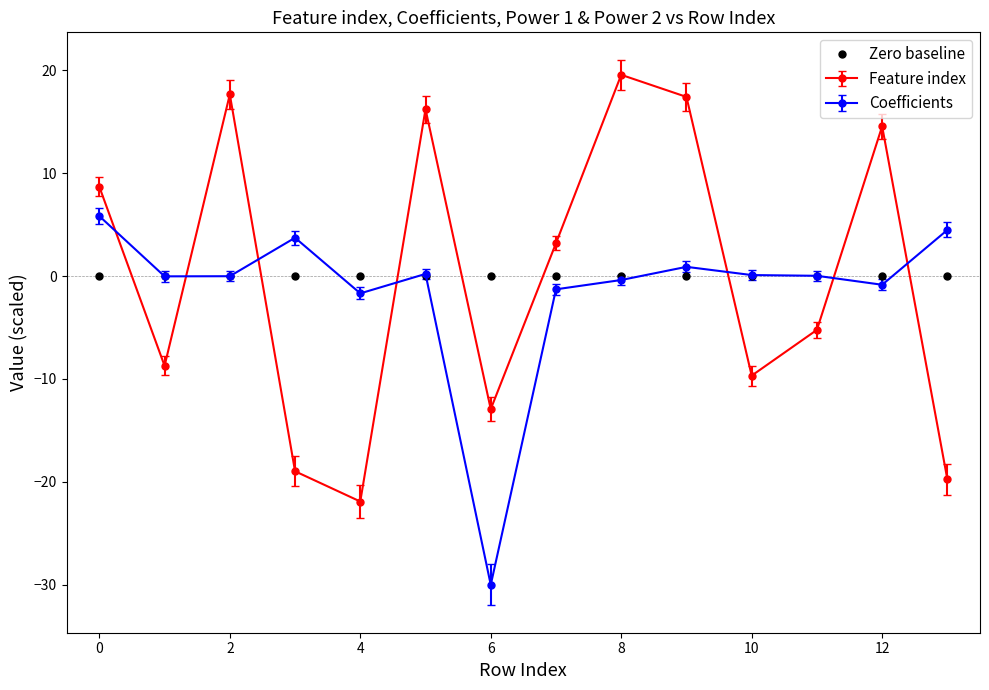

At how many categories does at least one series exceed 8?

6